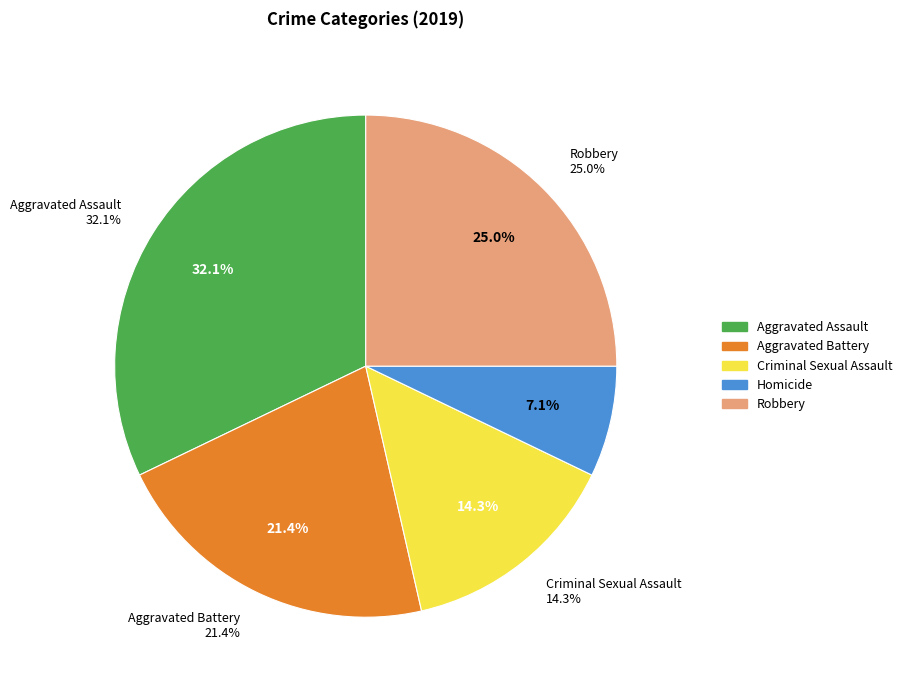

Is Robbery the majority of the pie?

No